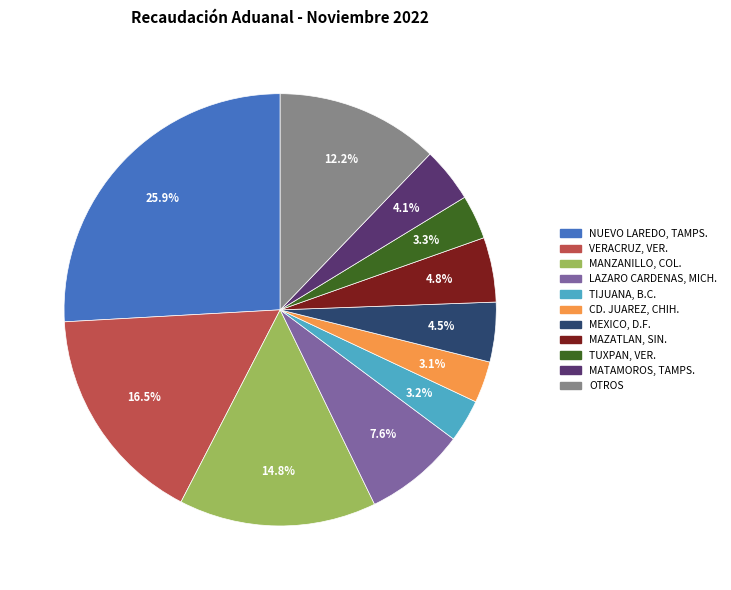

Which has a higher value, MATAMOROS, TAMPS. or MAZATLAN, SIN.?

MAZATLAN, SIN.